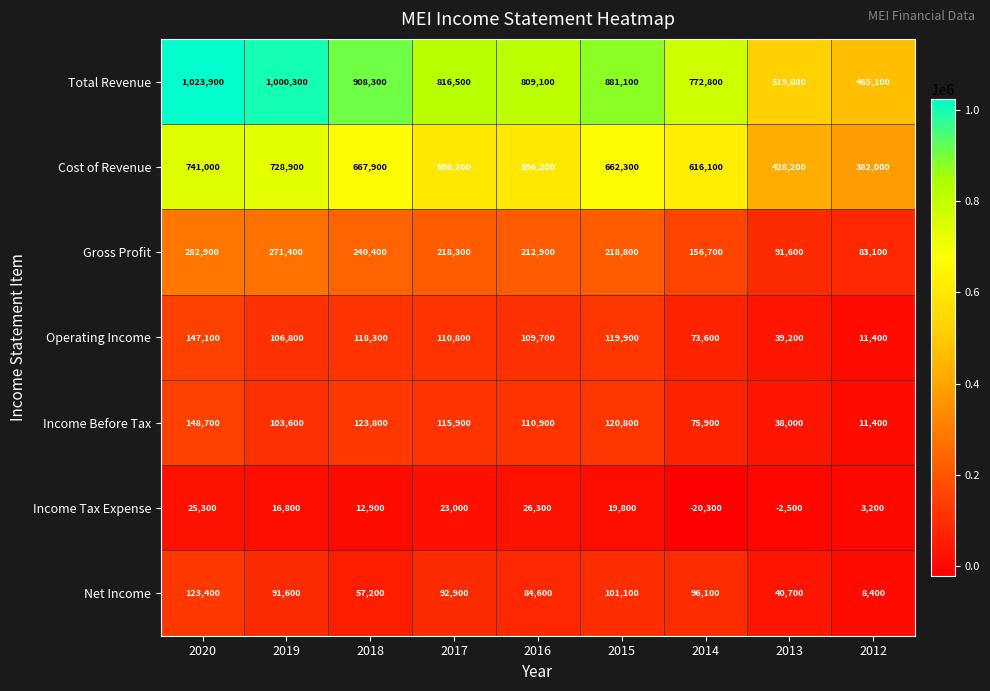

What value does the Income Before Tax series have at 2016, to the nearest 50?

110900